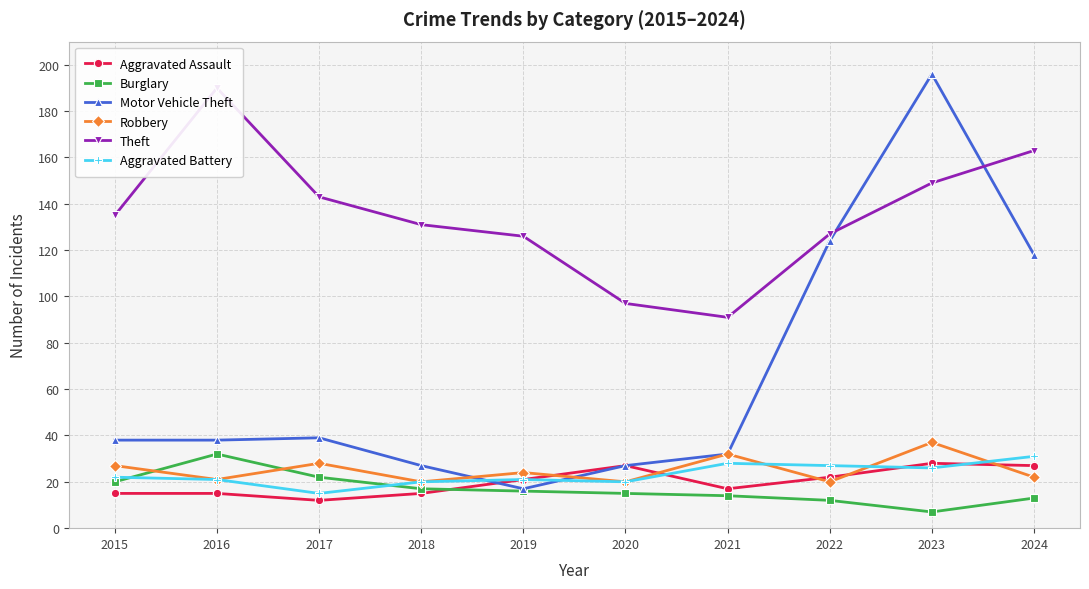

Between 2018 and 2022, which is larger?

2022